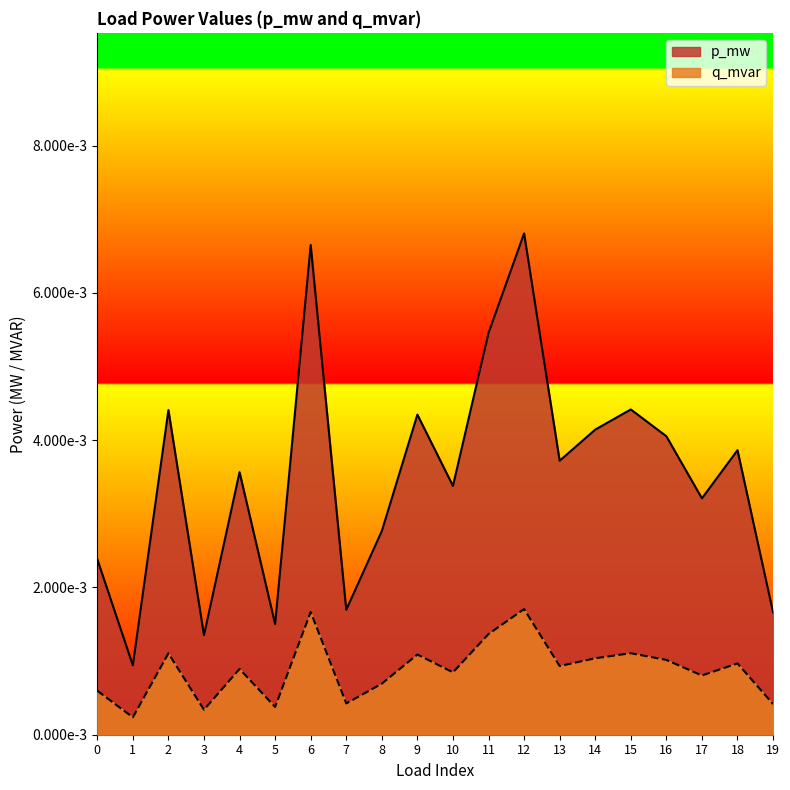

The p_mw series shows 0.0 at 7. True or false?

False